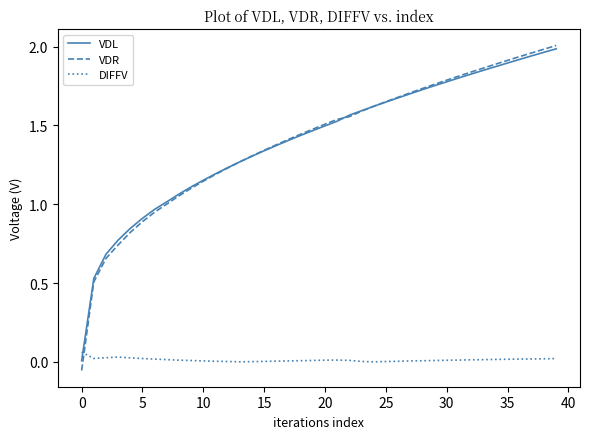

How many intersections are there between DIFFV and VDL?

1